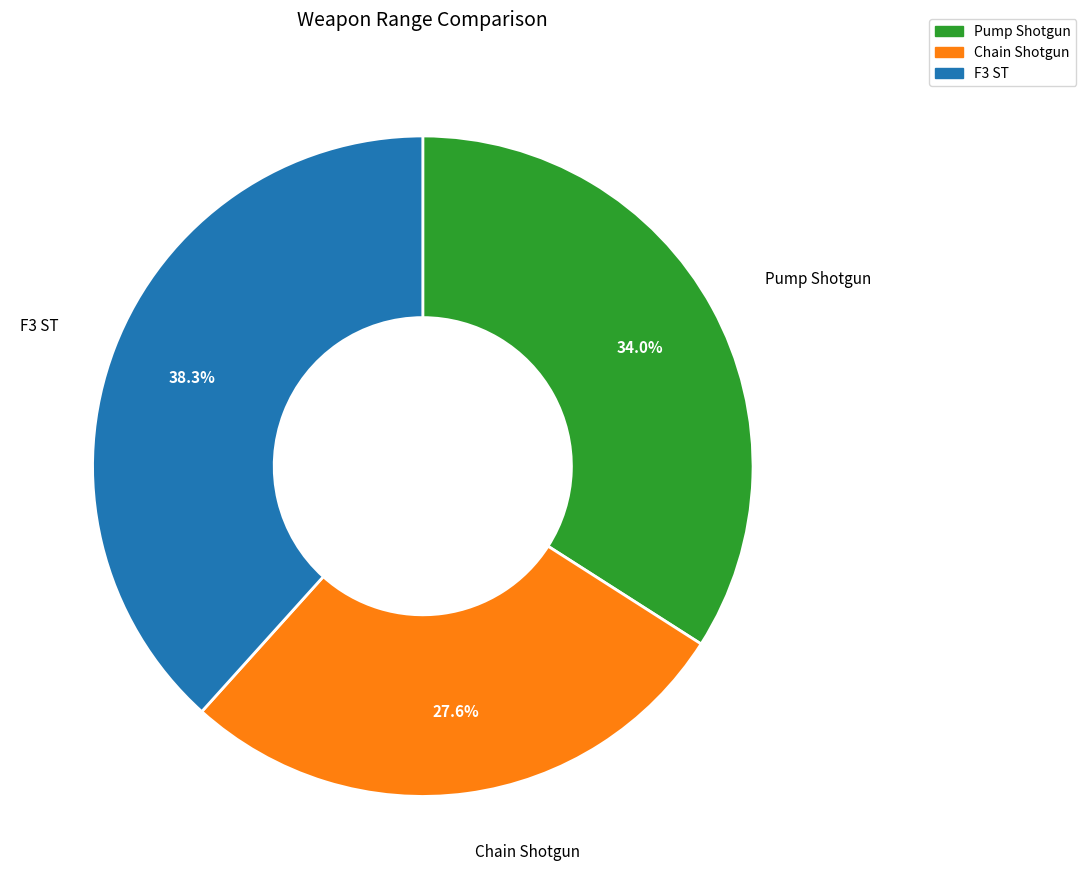

Is Chain Shotgun the majority of the pie?

No